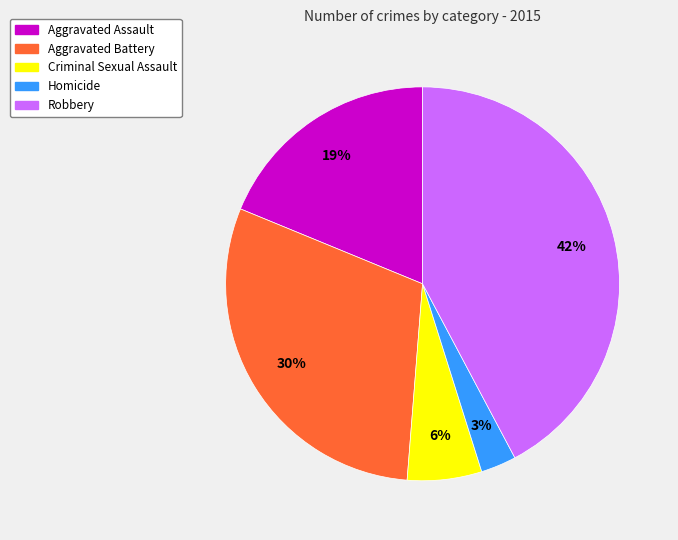

Does Homicide account for over 50% of the chart?

No